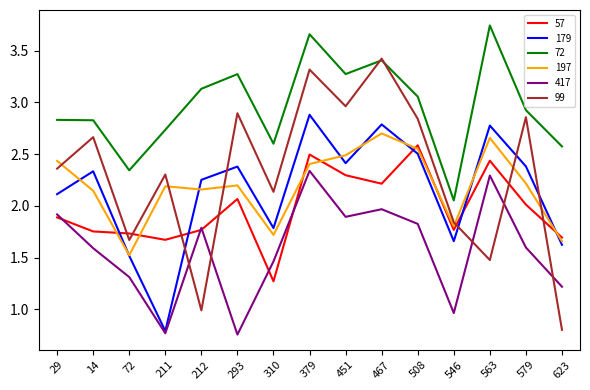

True or false: 417 has a value of 2.0 at 467.

True